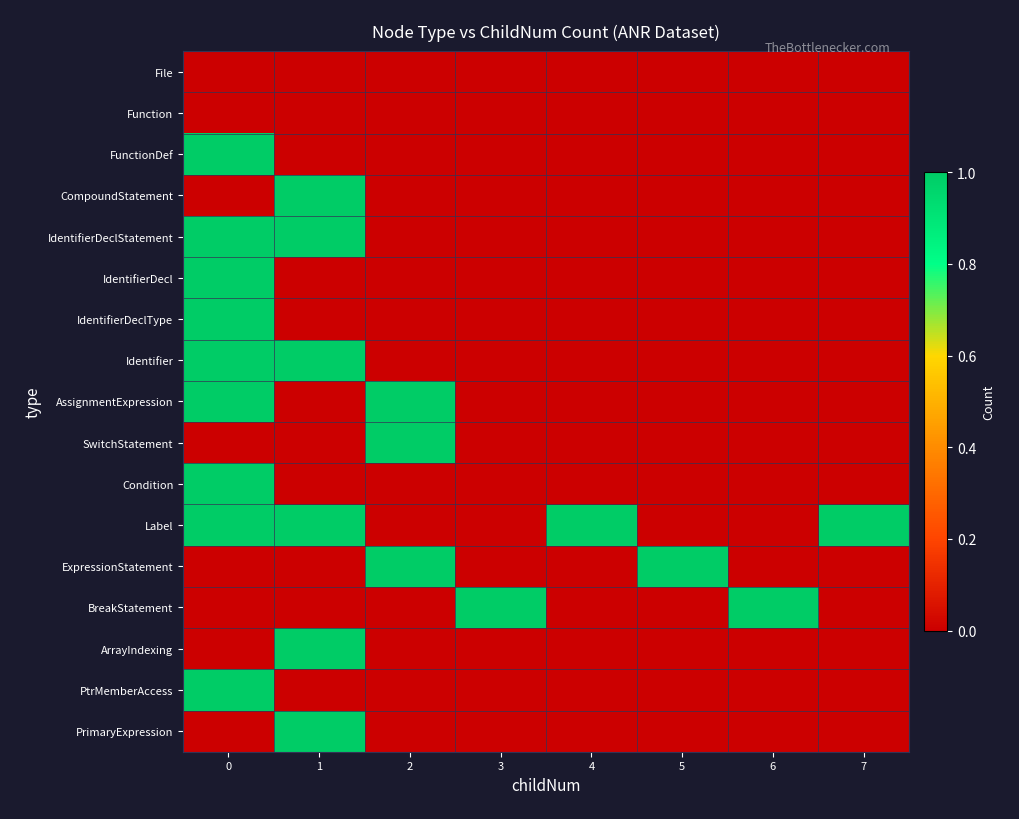

Which has a higher value, 4 or 6?

4